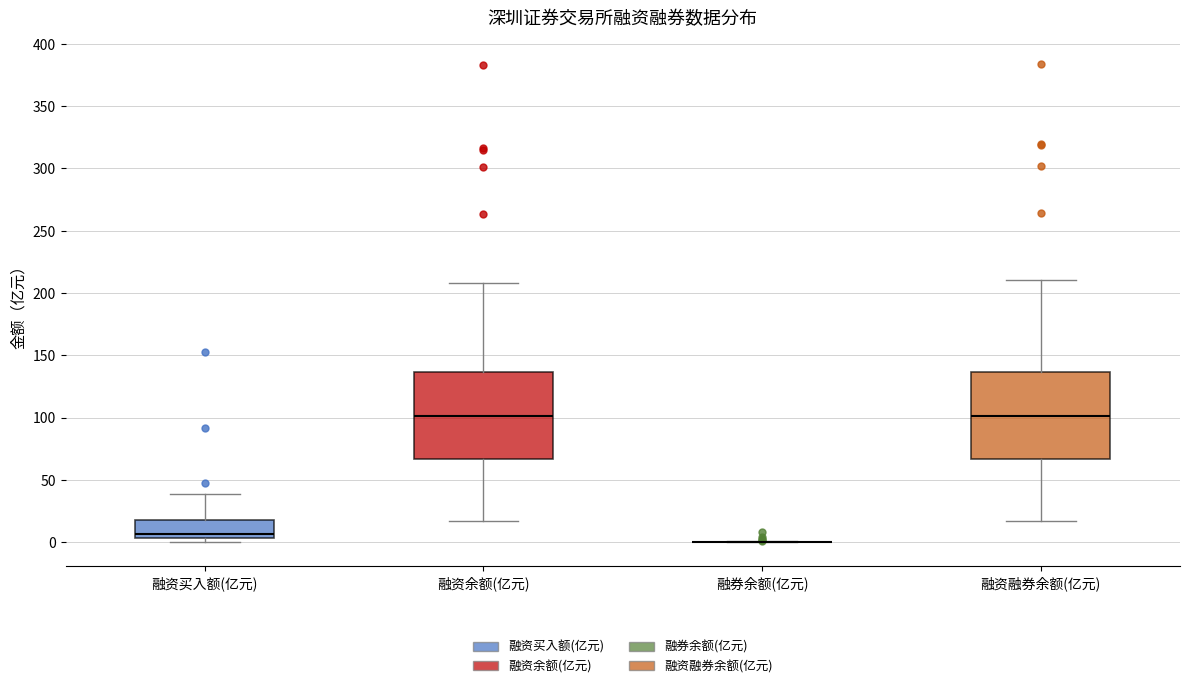

Reading left to right, read every box against the y-axis: the position of its median line, the range the box covers, and the ends of its whiskers. The values are not printed on the chart, so give them approximately, as read against the axis.

融资买入额(亿元): median 5 (just above the box's lower edge), box 5 to 20, whiskers 0 to 40
融资余额(亿元): median 100, box 65 to 135, whiskers 15 to 210
融券余额(亿元): box collapsed to a line at 0, whiskers 0 to 0
融资融券余额(亿元): median 100, box 65 to 135, whiskers 15 to 210